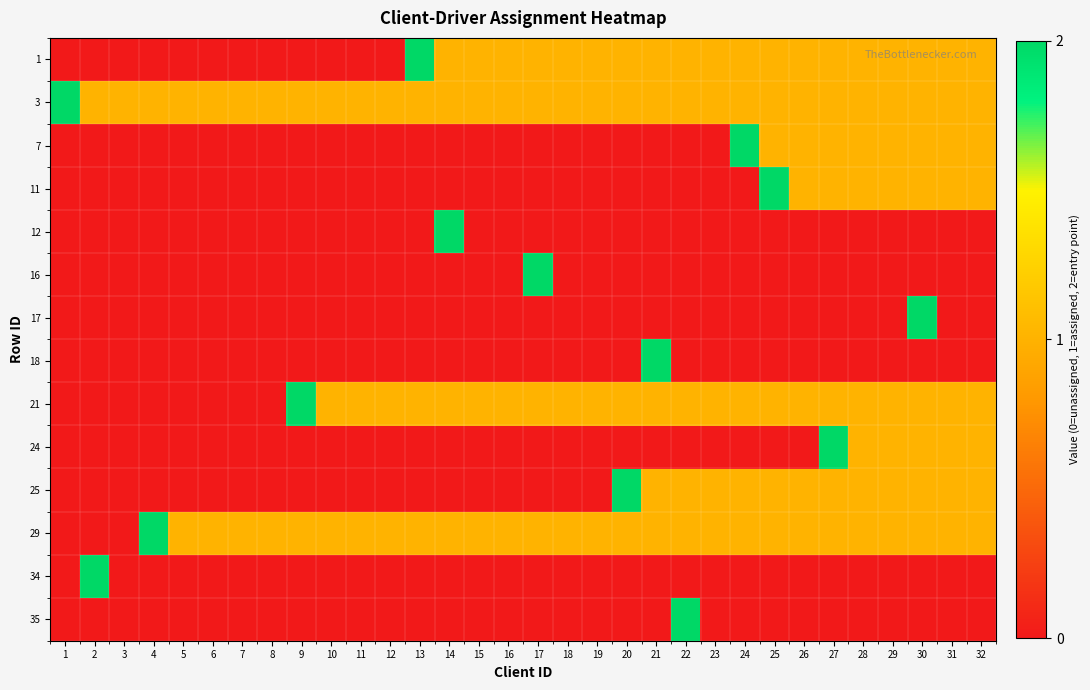

What is the maximum value shown in the chart?

2